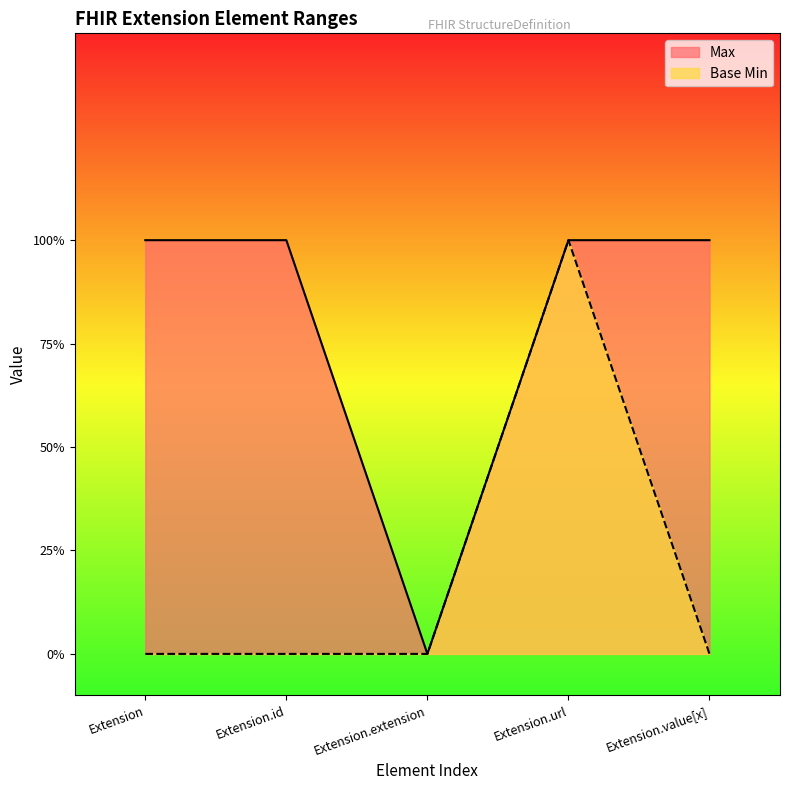

How many lines are shown in the chart?

2